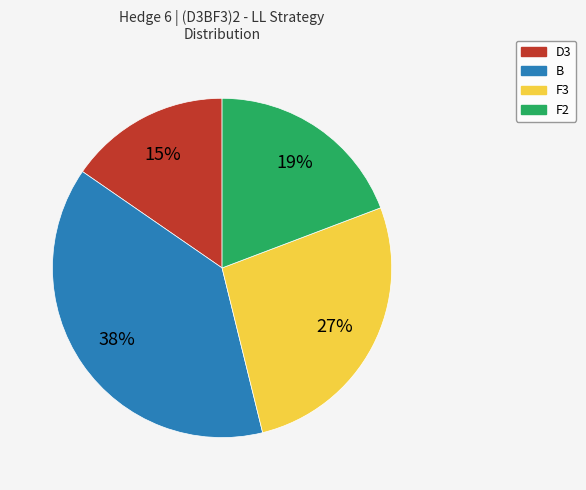

Count the number of slices in the pie.

4